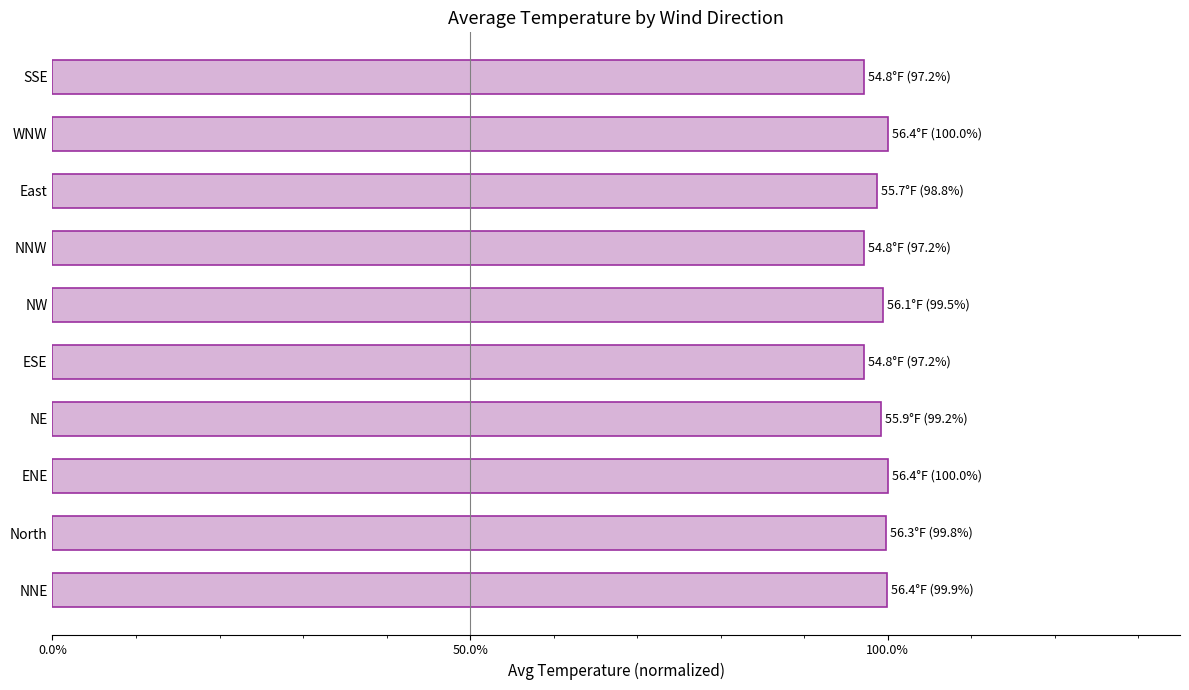

Does the chart contain any negative values?

No